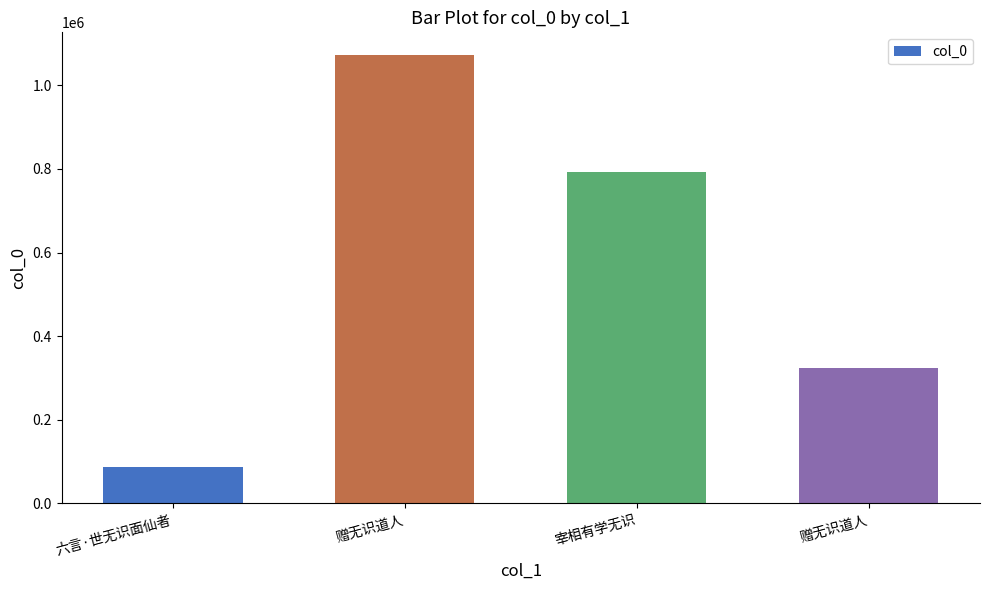

The chart shows a value of 324272 at 赠无识道人. True or false?

True